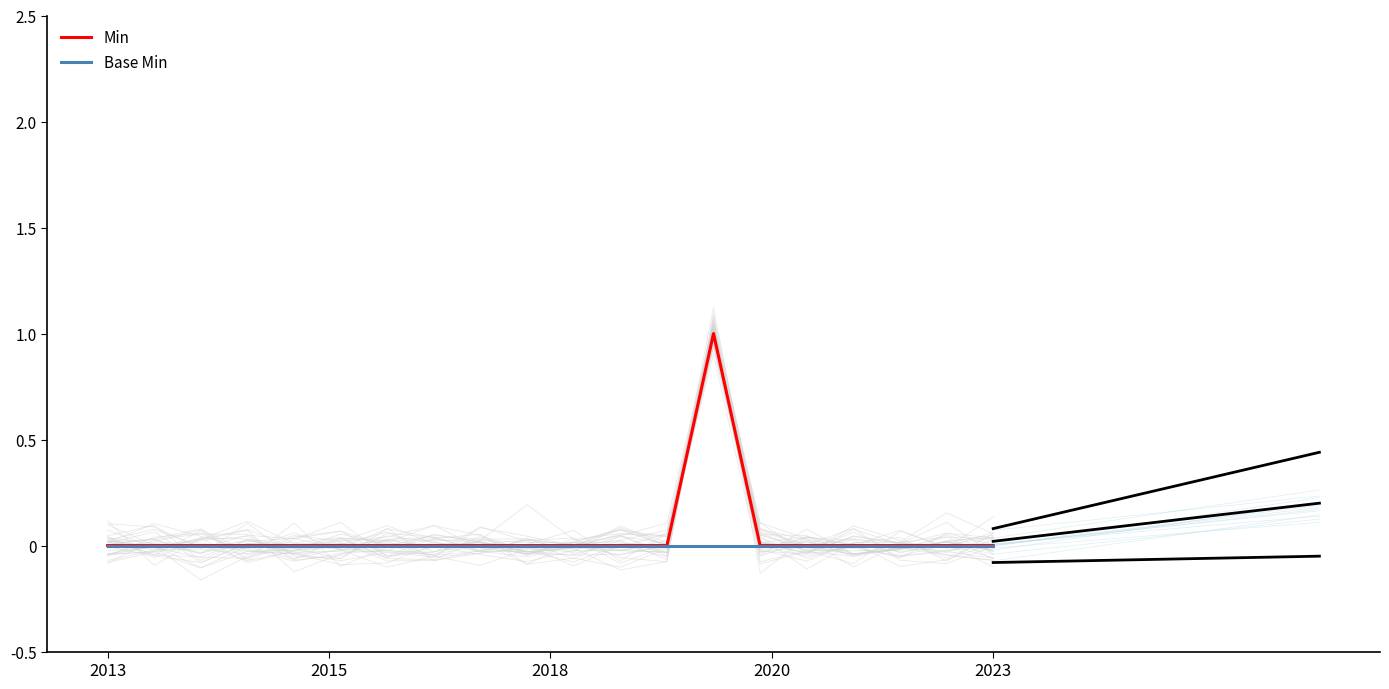

What is the greatest value displayed?

1